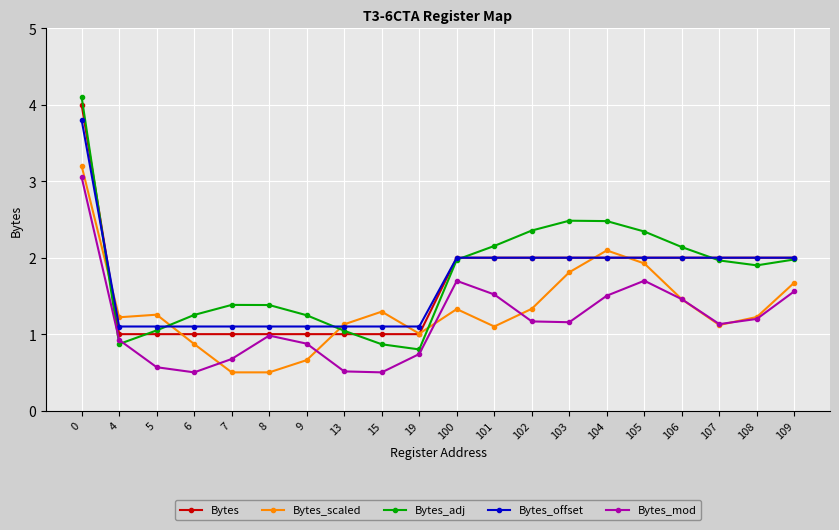

Between which two adjacent categories do Bytes_scaled and Bytes_adj first intersect?

0 and 4